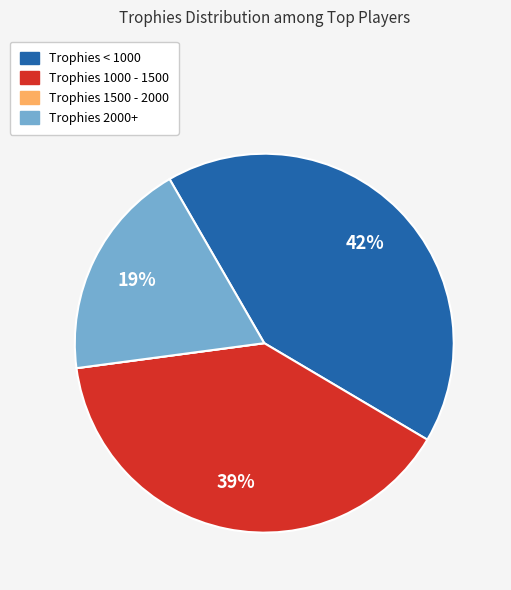

What is the largest slice in the pie chart?

Trophies < 1000